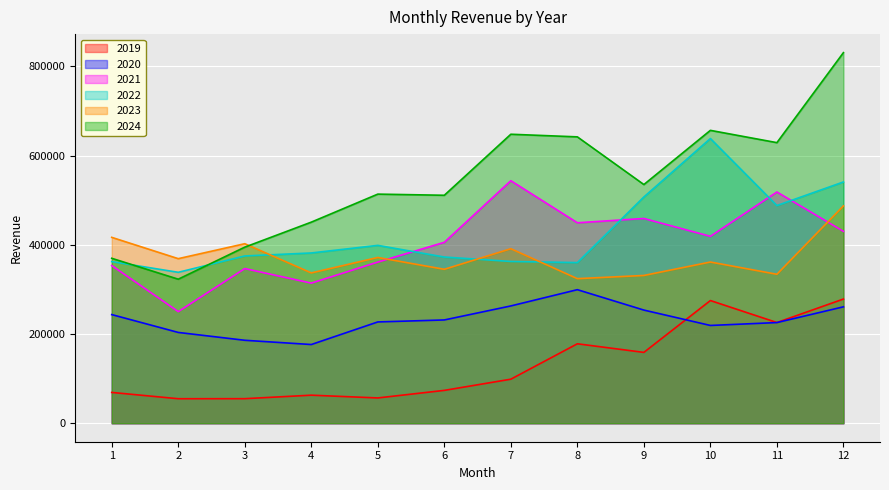

Reading right to left, list all the values displayed in this chart.

2019: 278306.2	225669.3	274966.4	158716.9	178007.6	98652.3	73560.6	56618.7	62793.0	54958.0	54846.2	68977.0
2020: 260876.3	225582.2	219105.6	253588.9	299331.4	262869.1	231451.5	227009.9	176355.8	185876.6	203459.0	243459.4
2021: 430138.5	518320.4	418903.4	458913.4	449321.8	543603.3	405516.0	361191.0	314021.1	346618.9	250171.1	353395.6
2022: 540802.8	487930.0	638193.9	507156.6	360070.8	362600.6	372513.5	398659.3	381633.5	374906.5	338247.0	362289.3
2023: 487200.0	333871.0	361330.0	331199.8	324052.0	391131.8	345008.2	371532.6	336910.1	402375.5	368853.4	416610.6
2024: 830722.9	628940.7	656485.5	535002.4	641899.0	647783.7	510962.6	513540.1	450719.7	394663.5	322821.2	369665.1